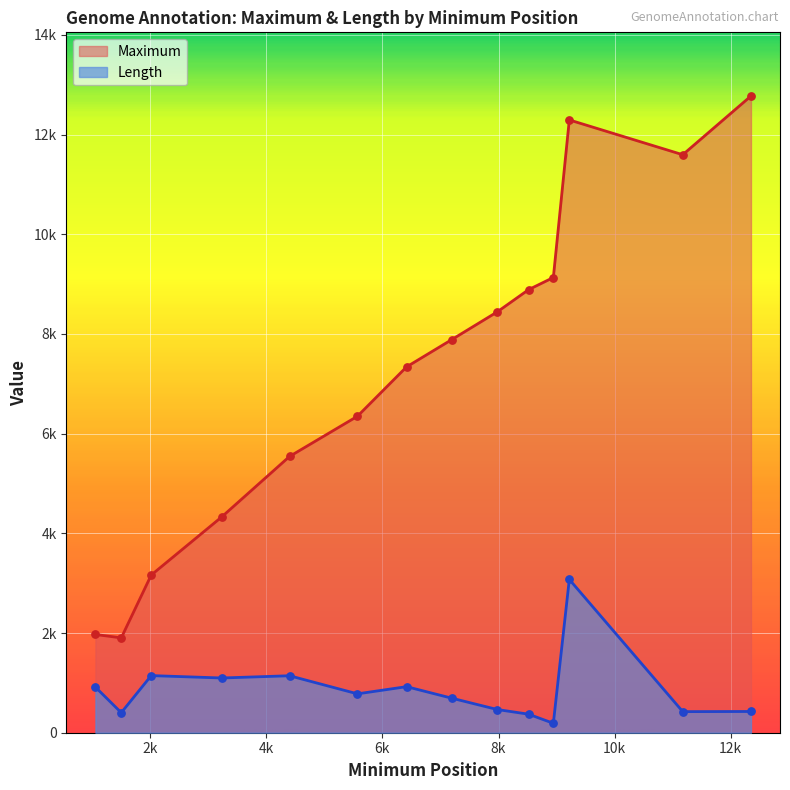

At how many categories does at least one series exceed 10337?

3